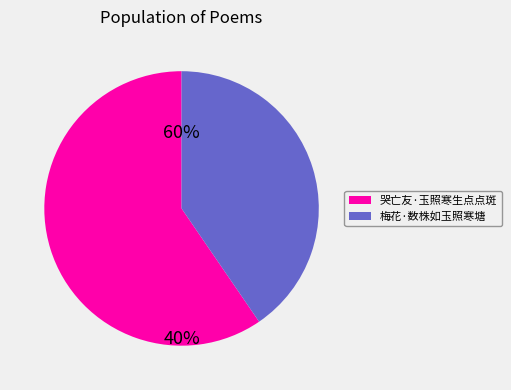

How much of the chart is everything except 梅花·数株如玉照寒塘?

59.6%